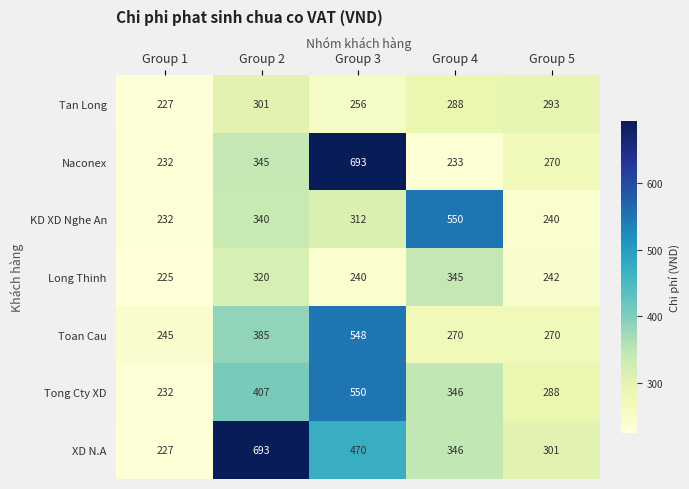

True or false: Long Thinh has a value of 240 at Group 3.

True